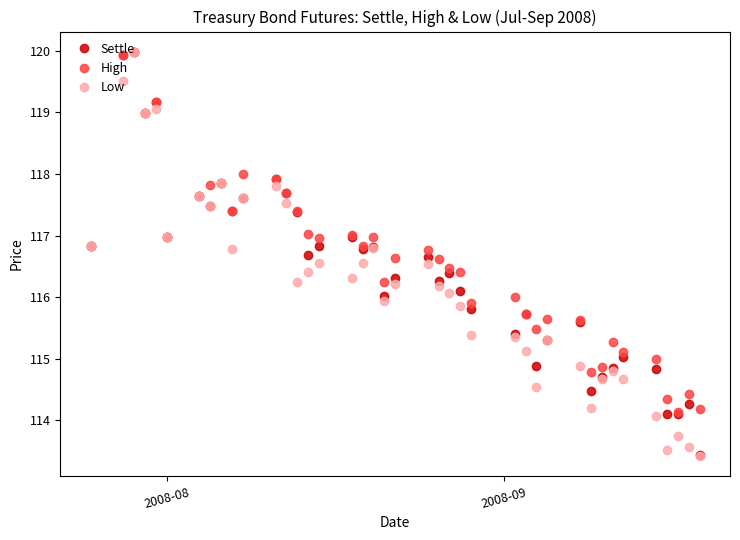

Does the chart have visible grid lines?

No